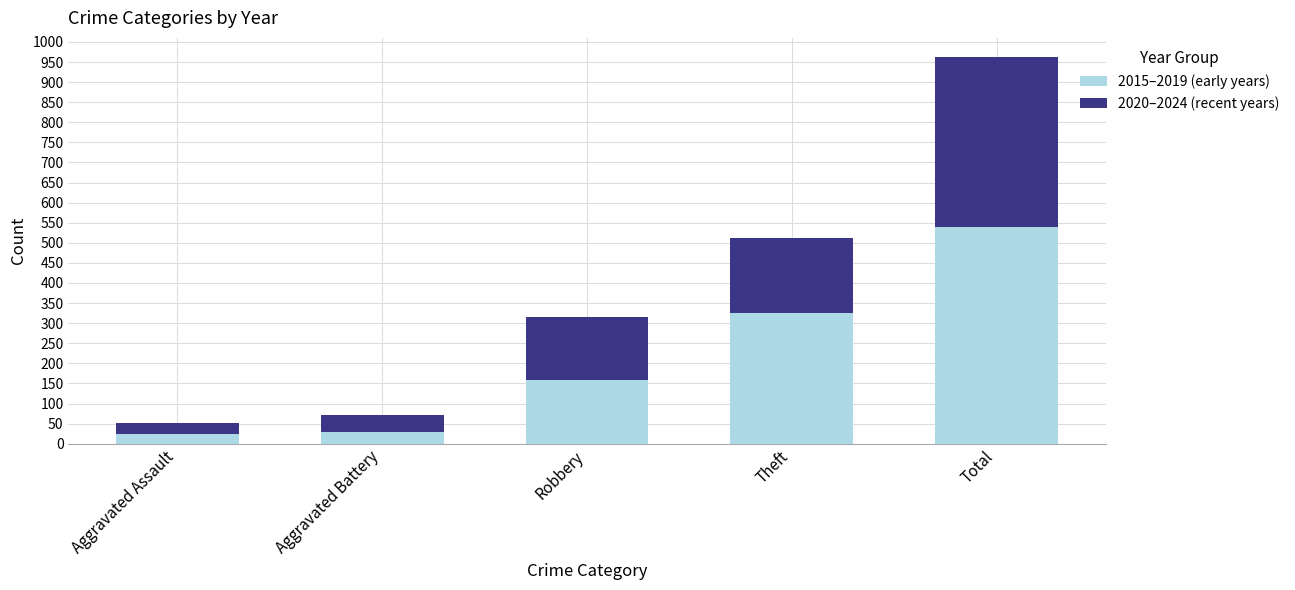

What is the highest value of the 2015–2019 (early years) series?

539